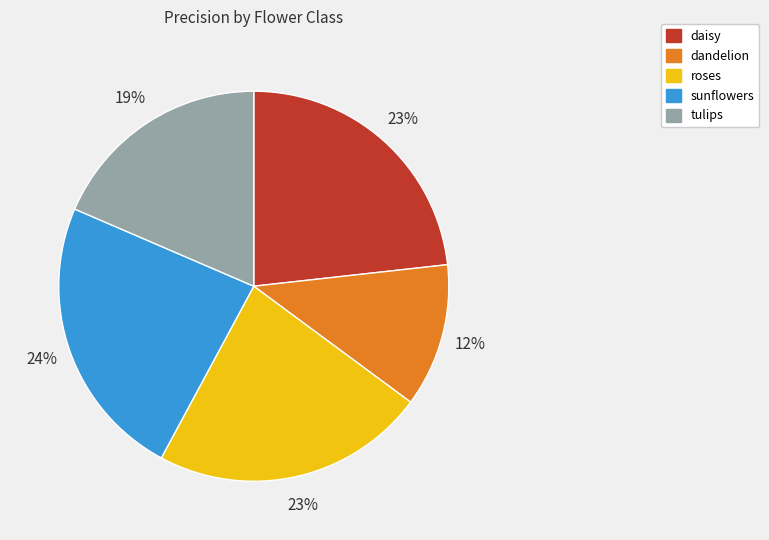

Does tulips represent more than half of the total?

No